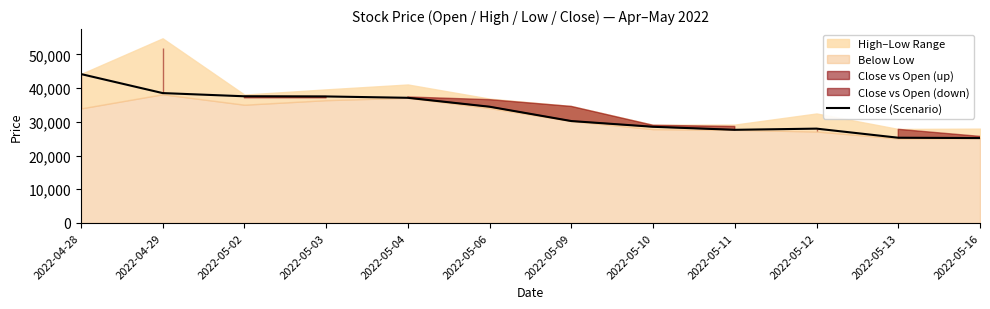

Reading left to right, transcribe all the data shown in this chart.

44200	38550	37600	37550	37150	34500	30250	28550	27650	28000	25300	25200